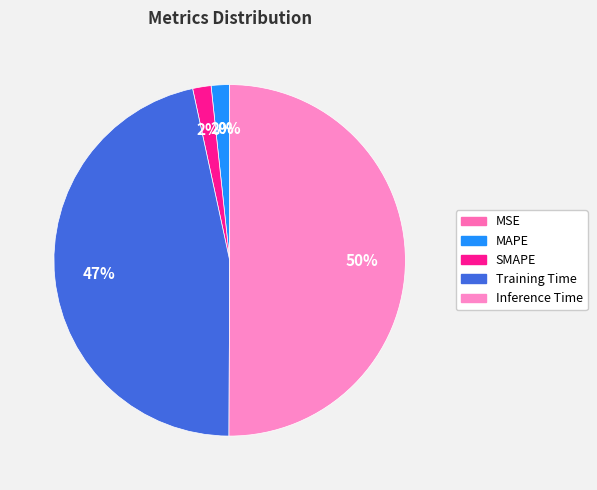

To the nearest percent, what percentage of the pie is Training Time?

47%